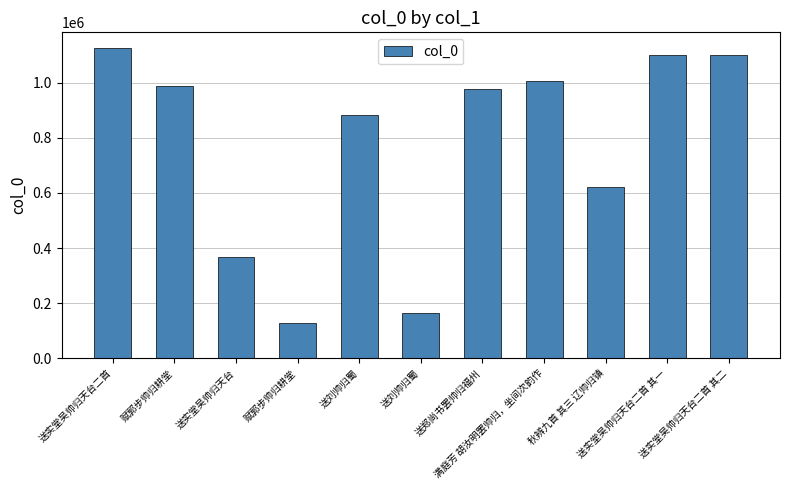

How many bars are there in total?

11